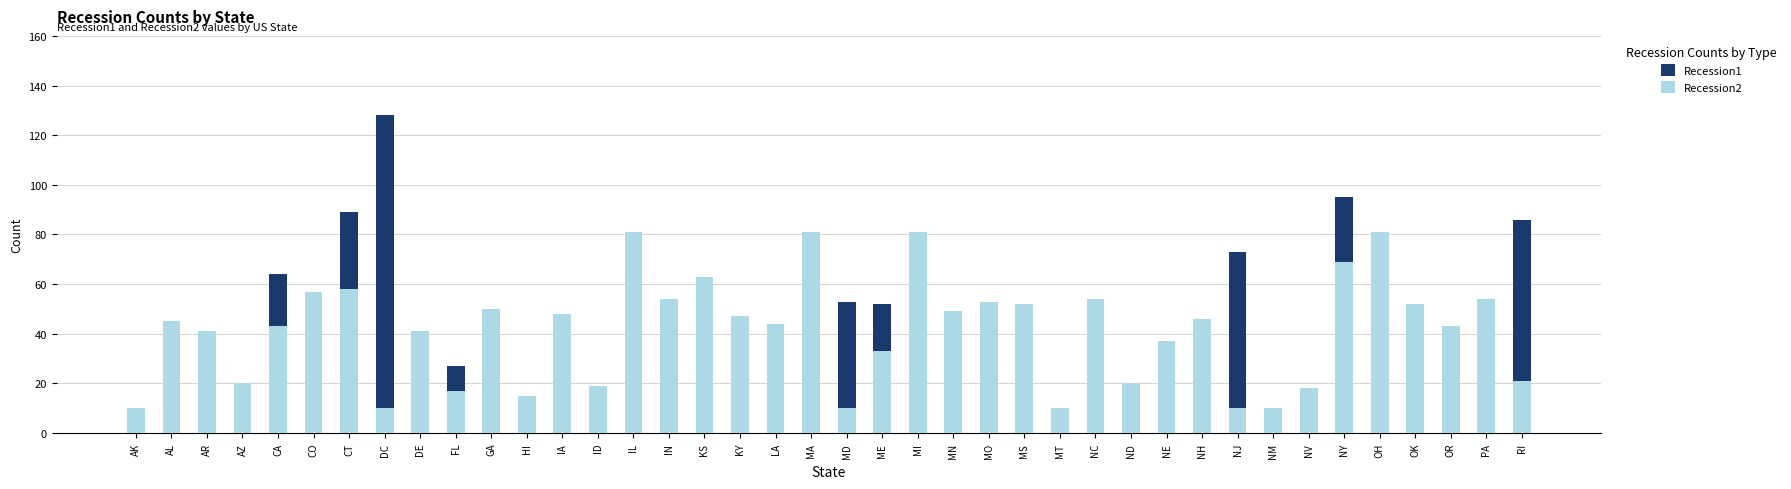

The value of Recession2 at DE is 41. True or false?

True